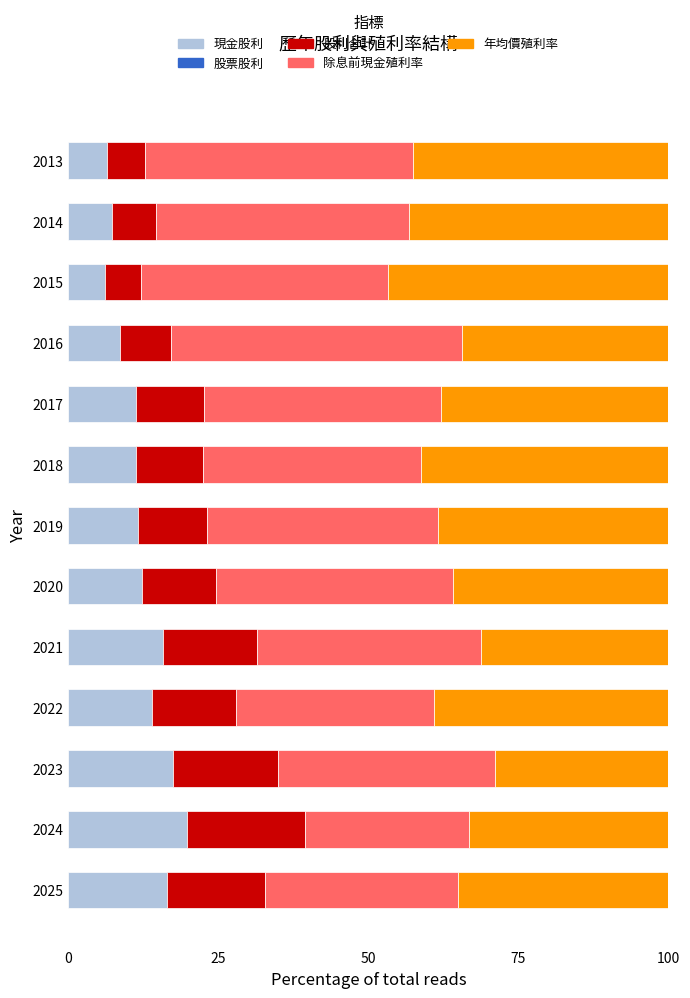

What is the highest value of the 現金股利 series?

19.7